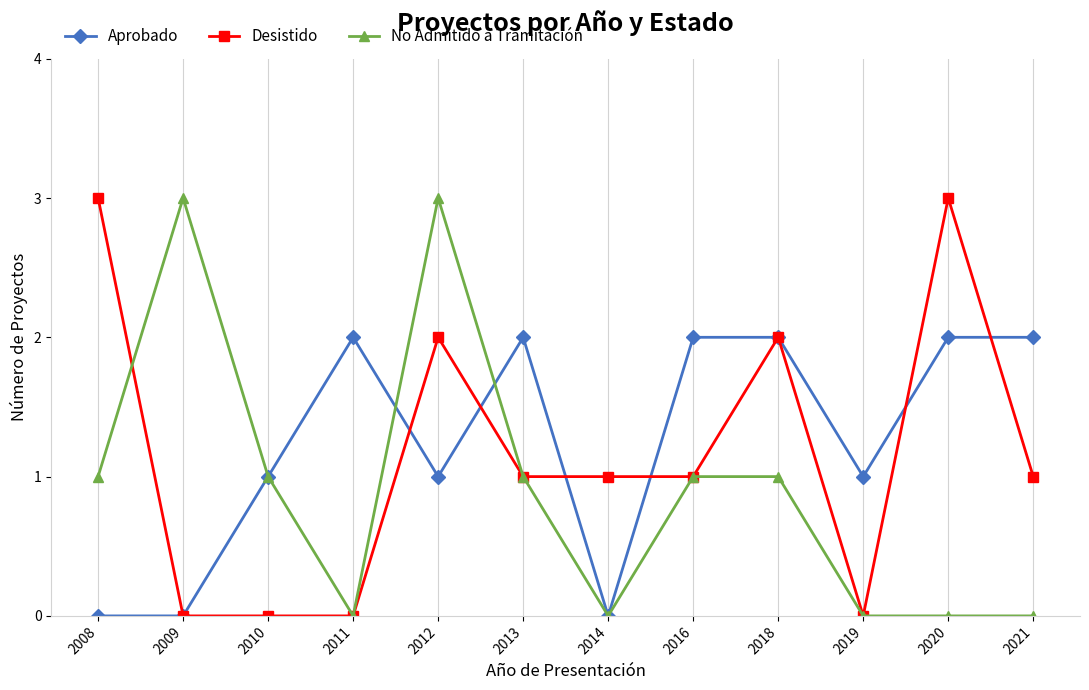

What is the spread (max minus min) of values at 2020?

3